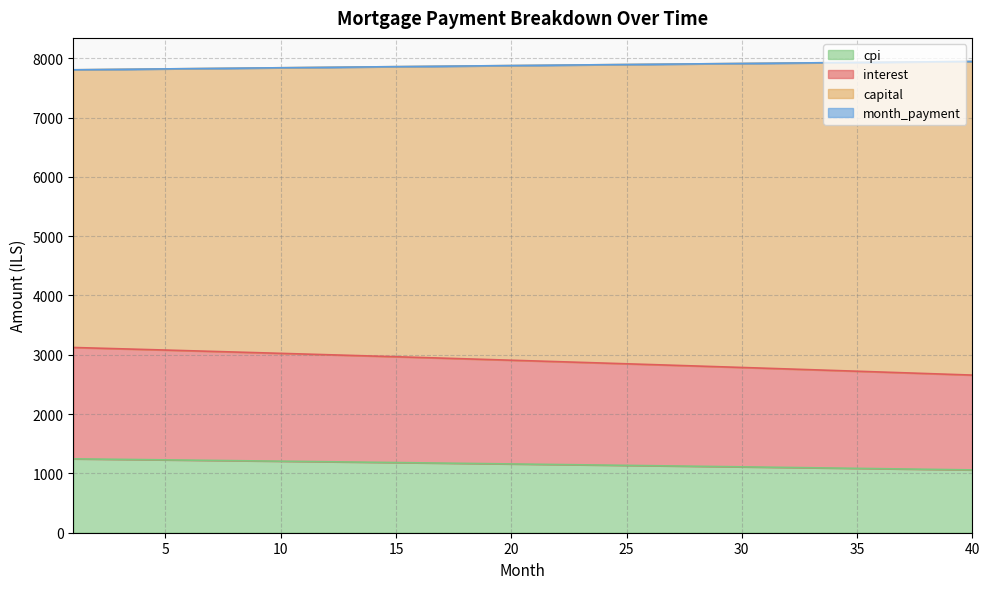

How many values in the month_payment series are below 7879?

20